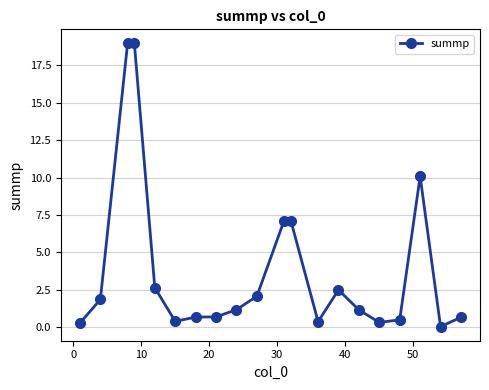

What is the greatest value displayed?

19.0